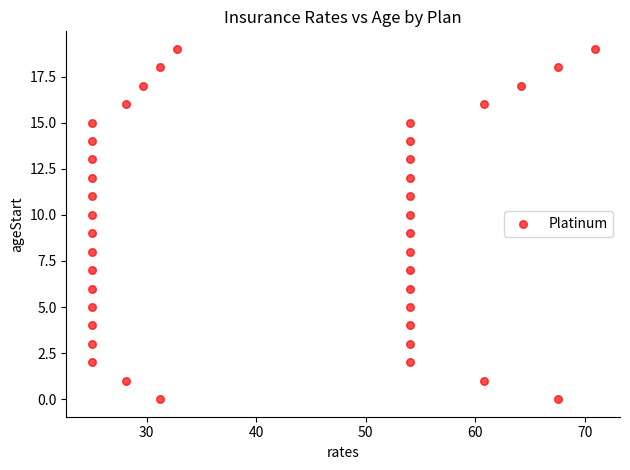

What is the range of Y values (max minus min)?

19